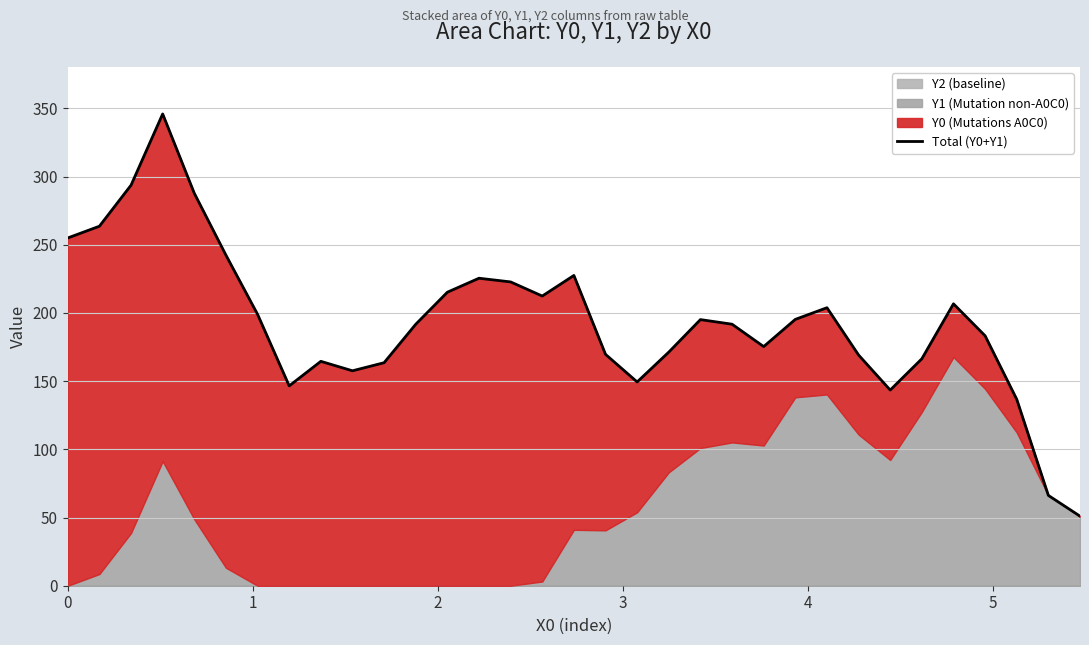

Reading left to right, what are all the values shown in this chart?

255.0	263.6	293.7	345.9	287.7	242.4	199.0	146.5	164.5	157.6	163.5	191.7	215.2	225.5	222.8	212.4	227.5	169.7	149.4	171.3	195.1	191.8	175.3	195.3	203.8	169.2	143.5	166.4	206.7	183.3	136.7	66.2	51.0